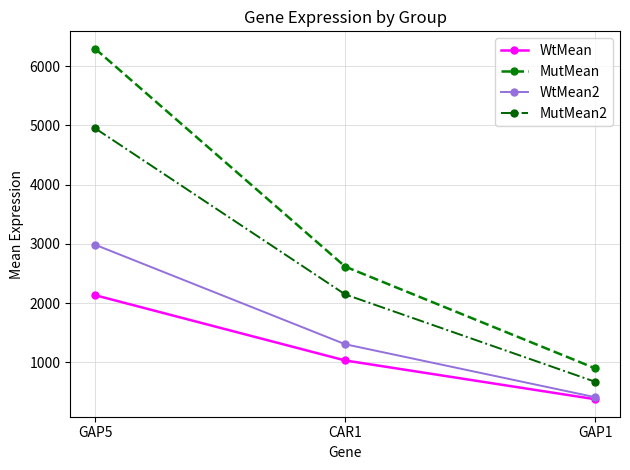

At which category is the sum across all series the highest?

GAP5